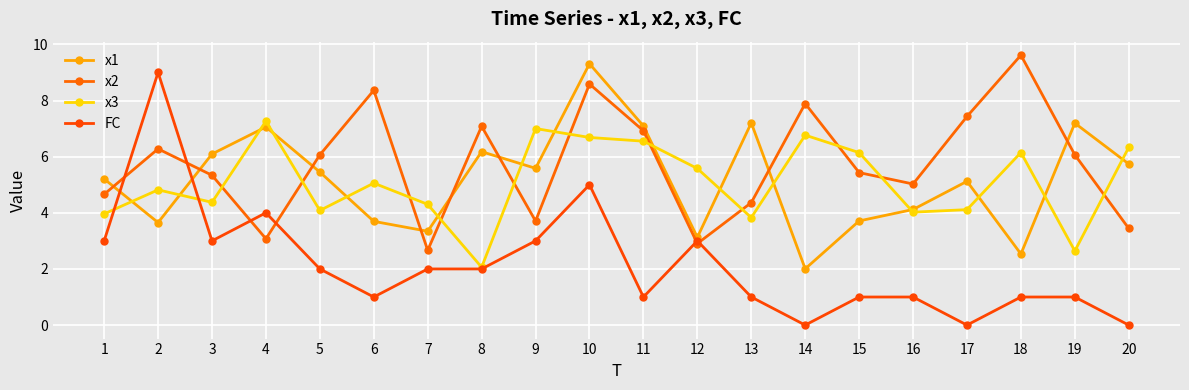

Rank the series by their maximum value, from highest to lowest.

x2, x1, FC, x3